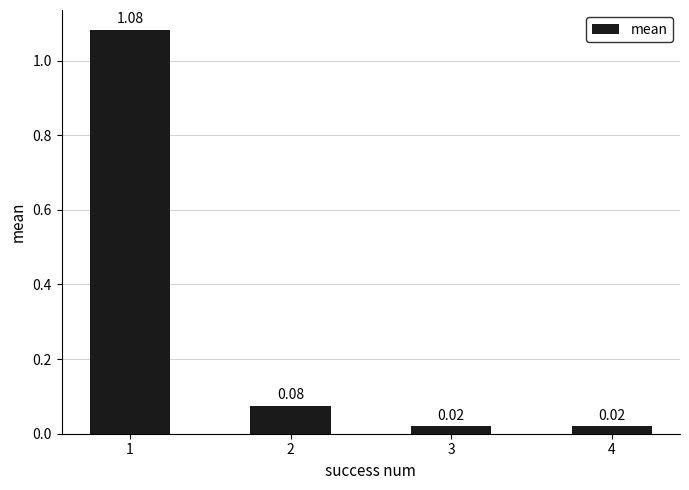

What is the sum of all values?

1.2